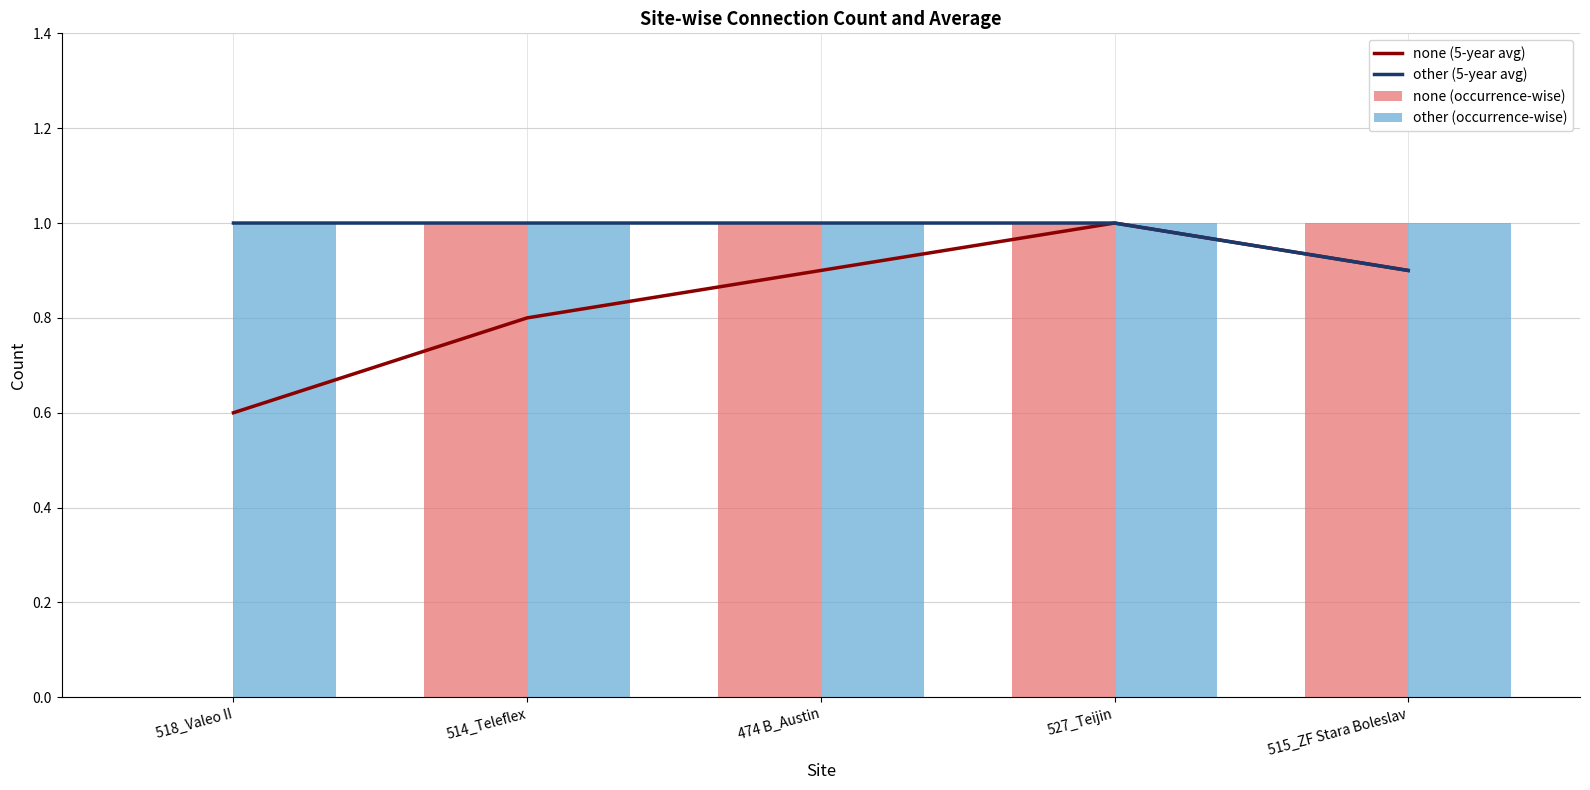

True or false: none (5-year avg) has a value of 0.9 at 515_ZF Stara Boleslav.

True